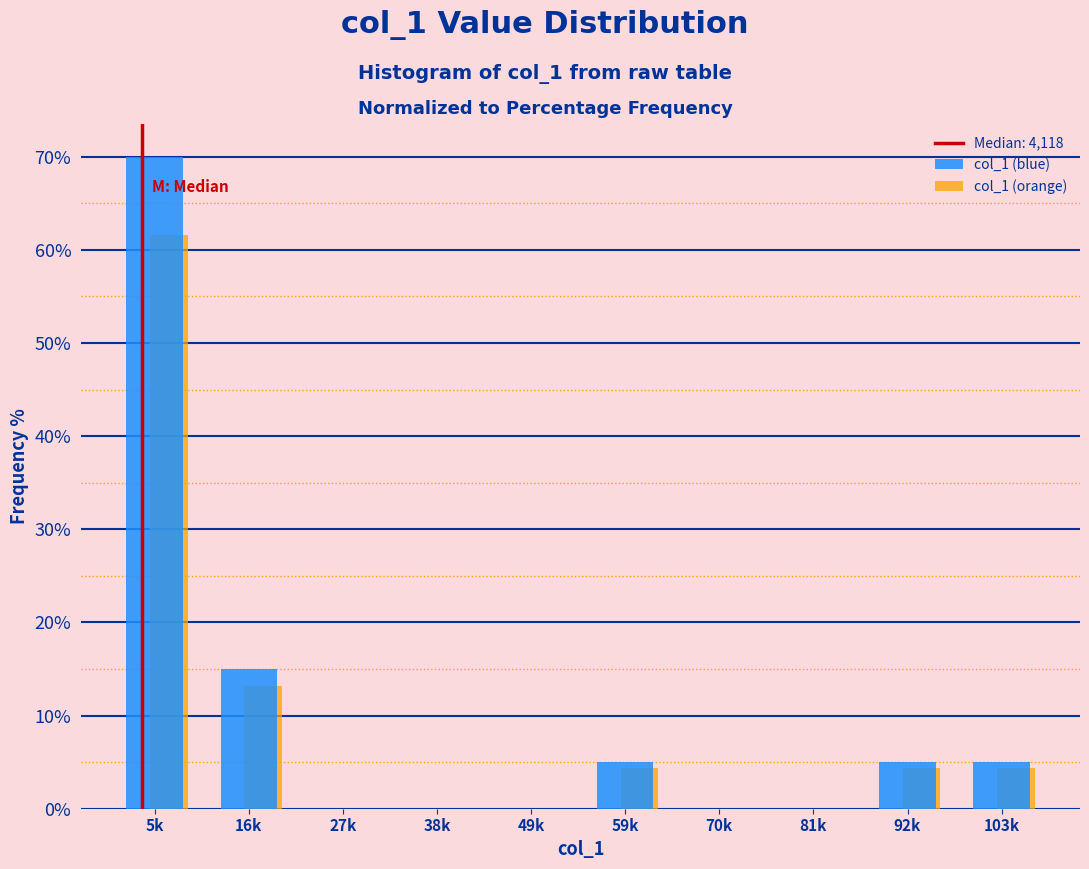

At which label is col_1 (blue) closest to 35?

16k